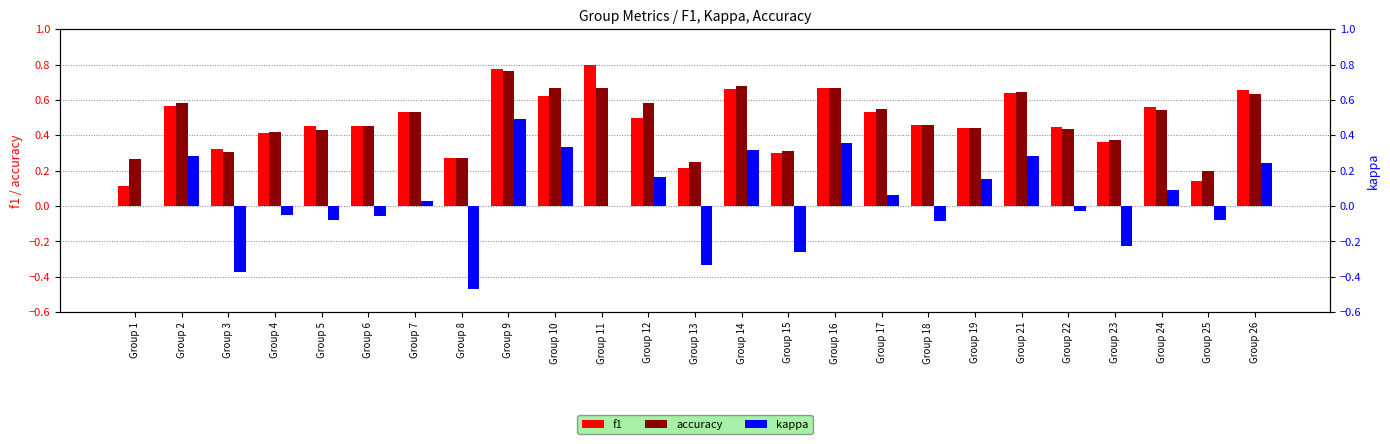

Which category has the highest value in the kappa series?

Group 9